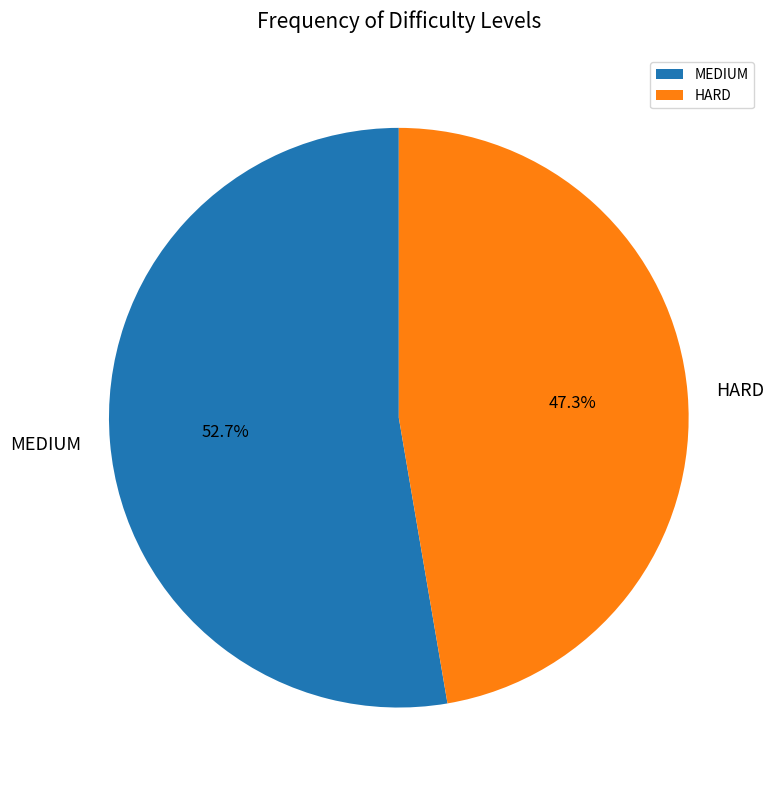

How many segments does this pie chart have?

2